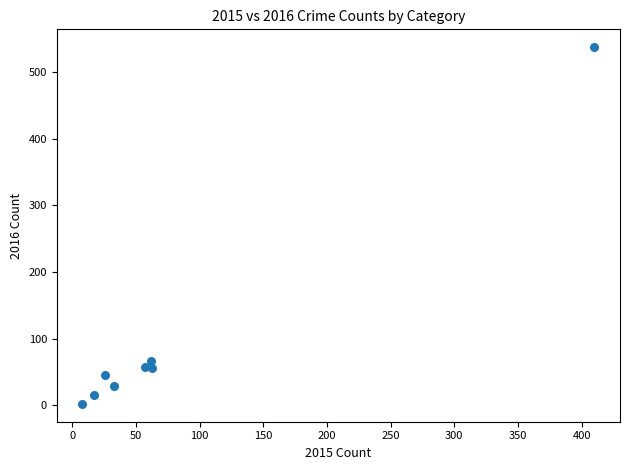

What is the average X value?

84